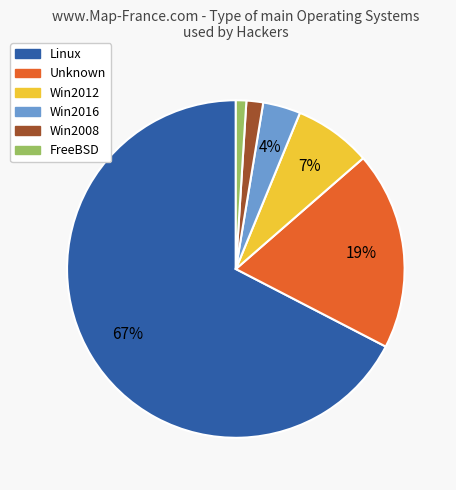

Count the number of slices in the pie.

6